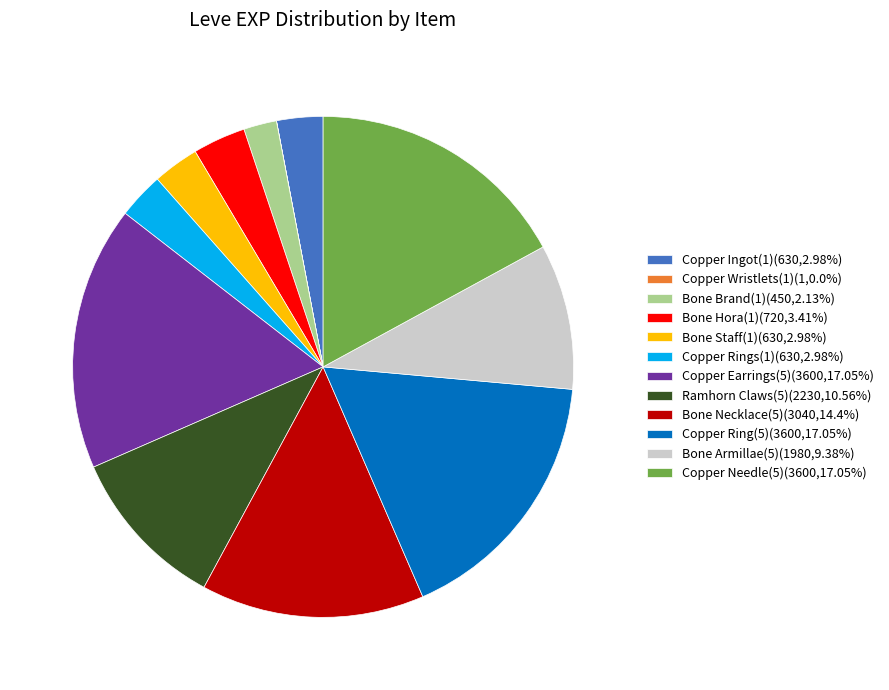

Is there any slice that represents more than half of the pie?

No